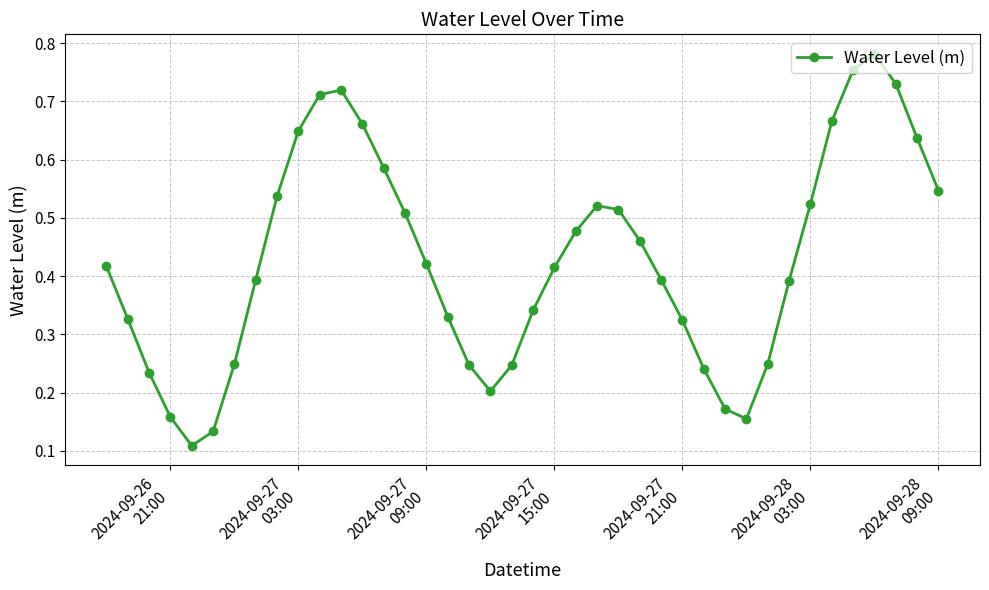

Count the values in the range 0 to 1.

40